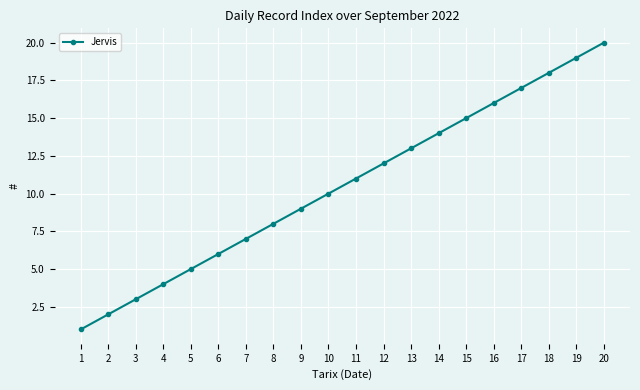

Is it true that the value at 11 is 16?

False